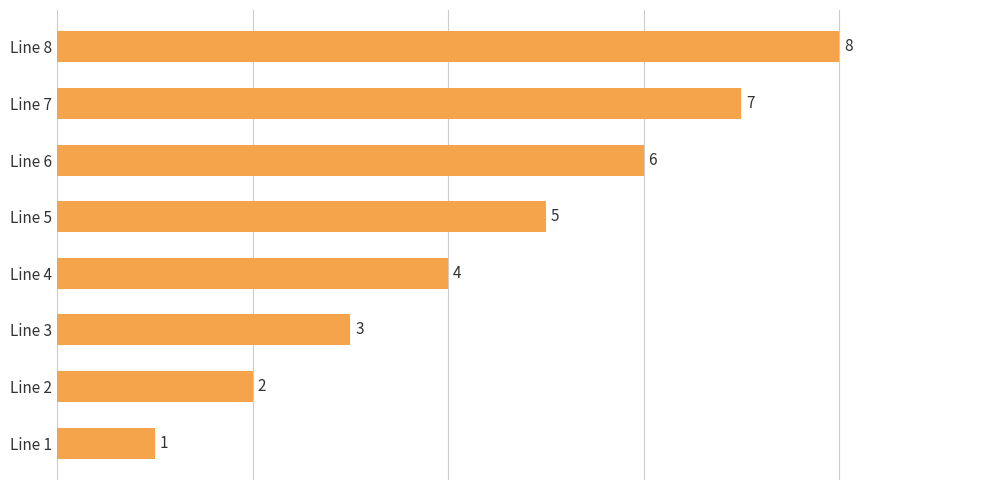

What is the difference between the second highest and minimum values?

6